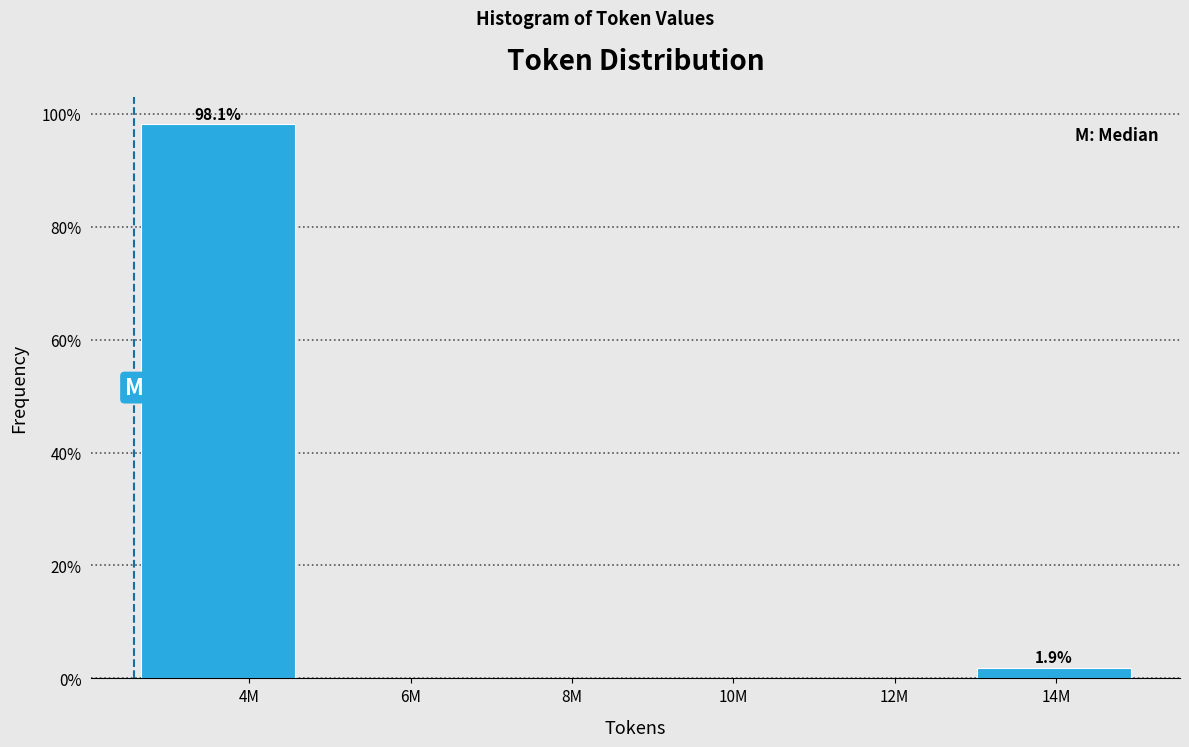

Reading left to right, transcribe all the data shown in this chart.

4M=98.1	6M=0.0	8M=0.0	10M=0.0	12M=0.0	14M=1.9